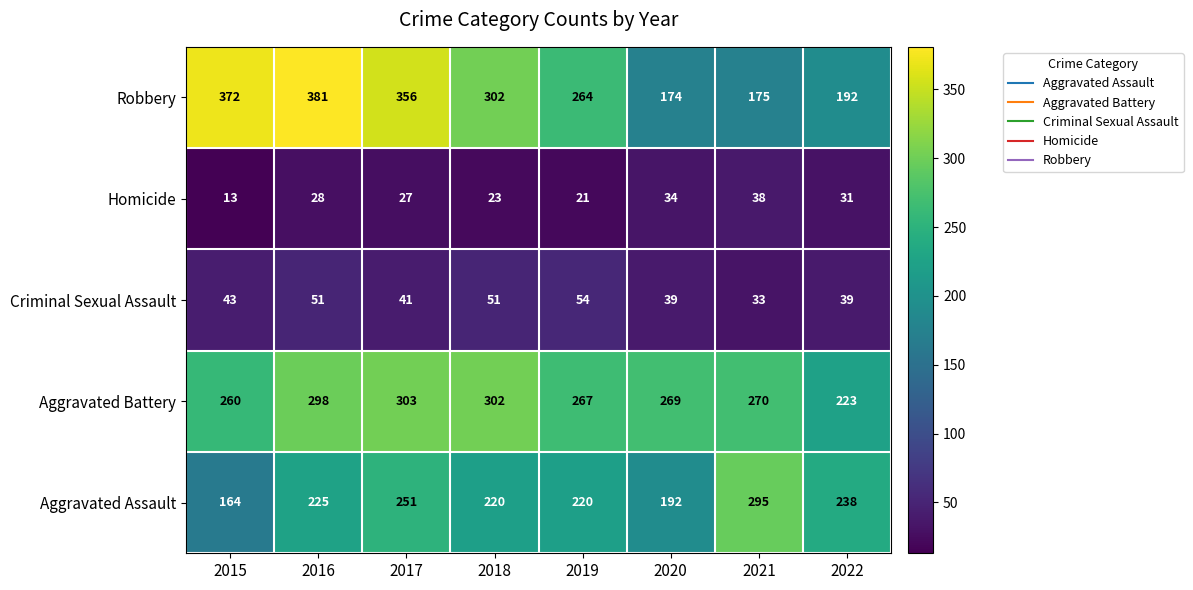

What is the spread (max minus min) of values at 2020?

235